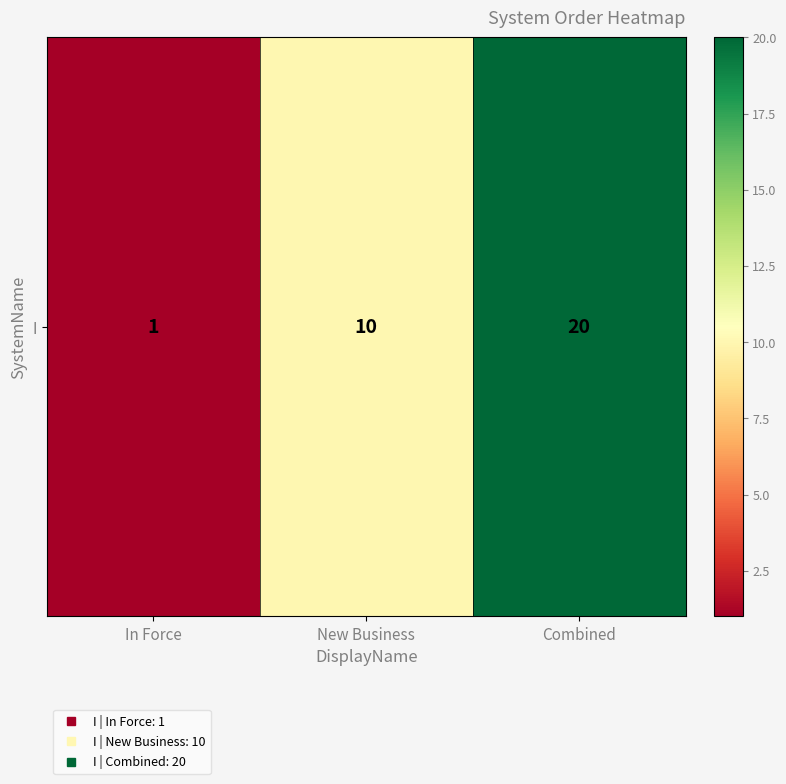

Read the value at New Business, to the nearest 5.

10